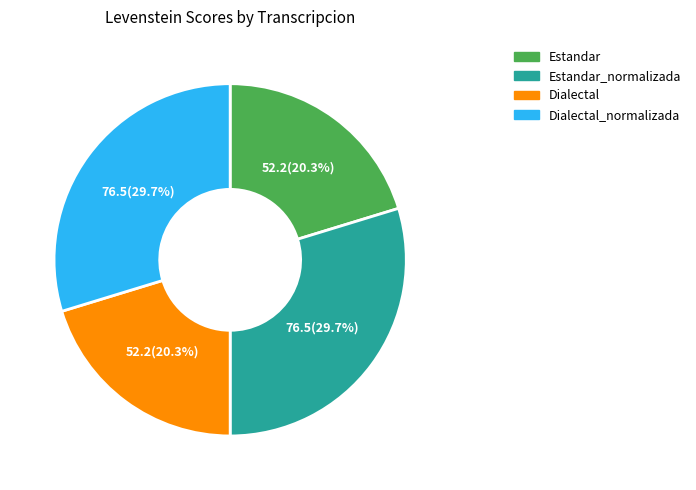

Is there a majority slice in this chart?

No